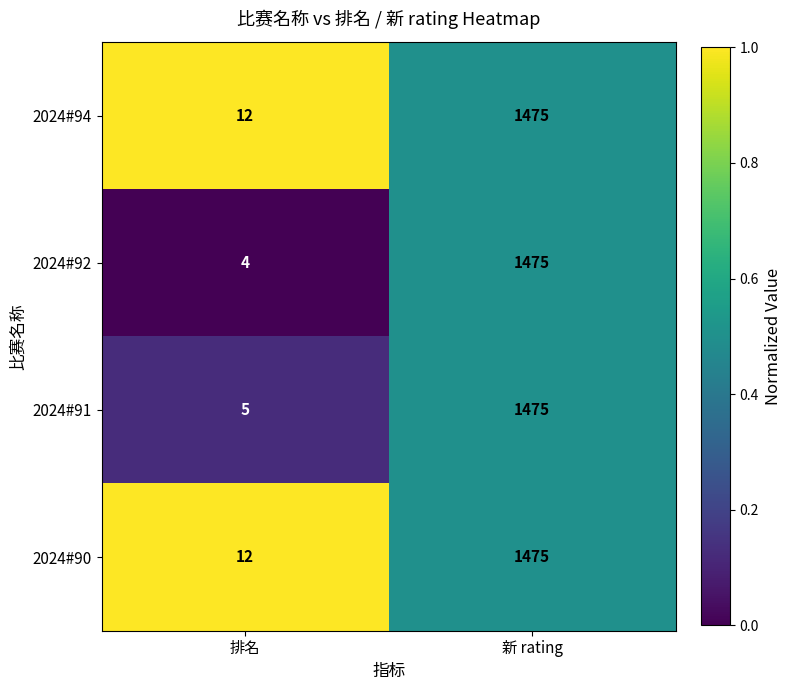

Reading left to right, extract all data points from this chart.

2024#94: 排名=12	新 rating=1475
2024#92: 排名=4	新 rating=1475
2024#91: 排名=5	新 rating=1475
2024#90: 排名=12	新 rating=1475